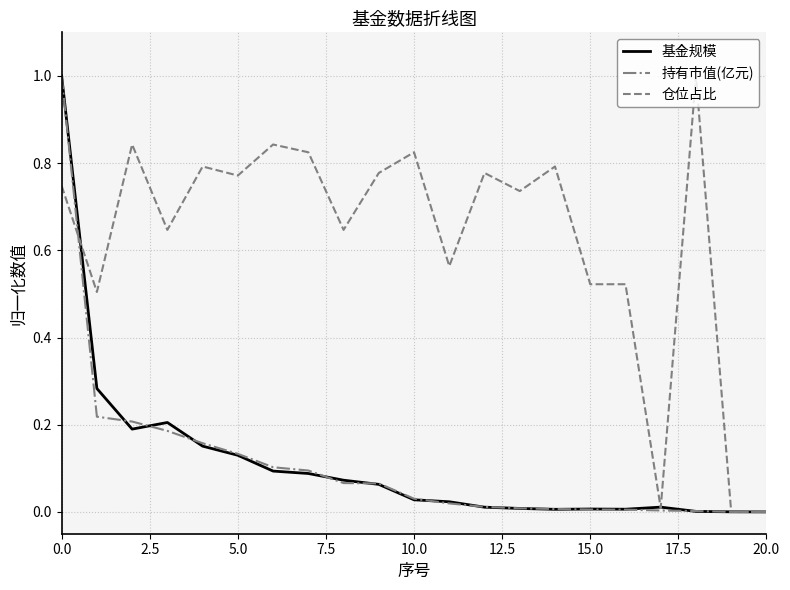

What is the maximum value shown in the chart?

1.0